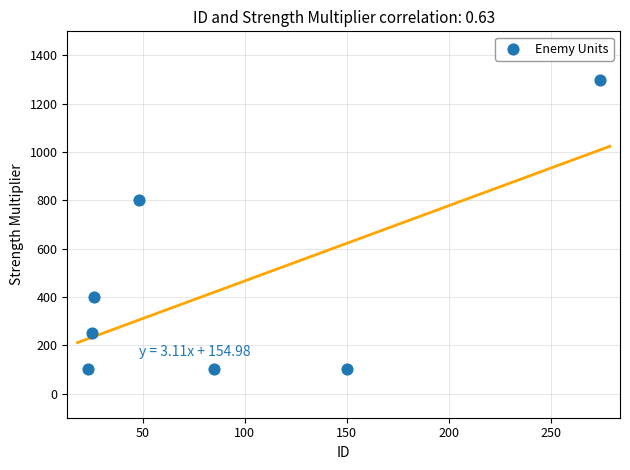

What Y value in the scatter plot is closest to 700?

800